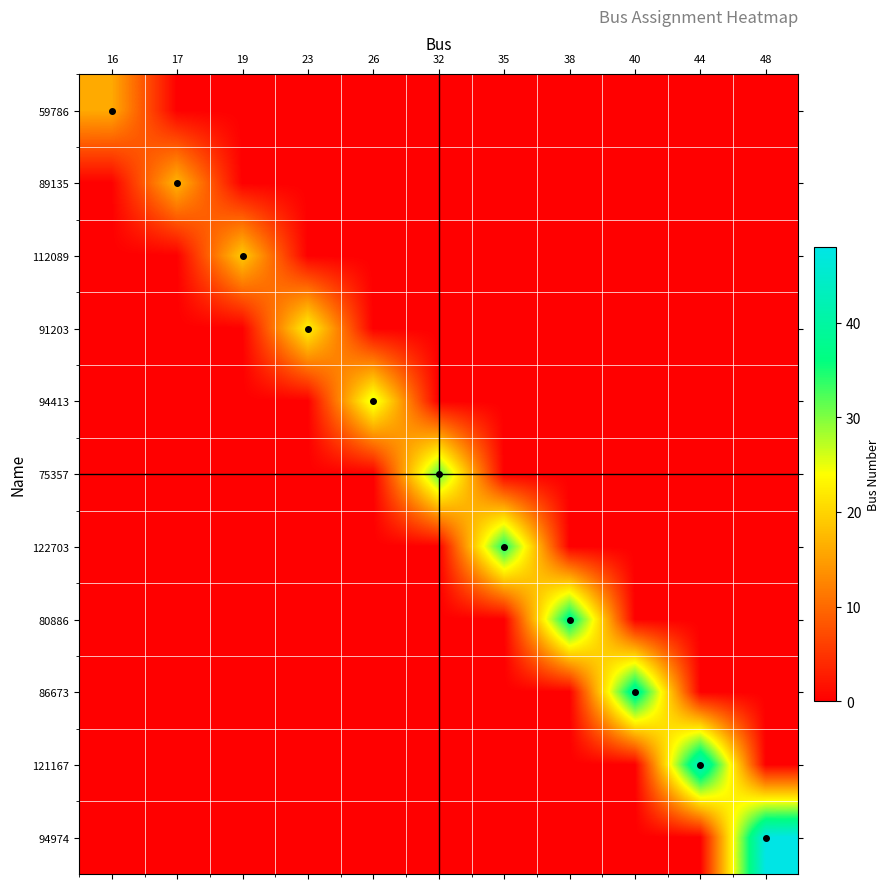

Rank the series at 16 from highest to lowest value.

59786, 89135, 112089, 91203, 94413, 75357, 122703, 80886, 86673, 121167, 94974